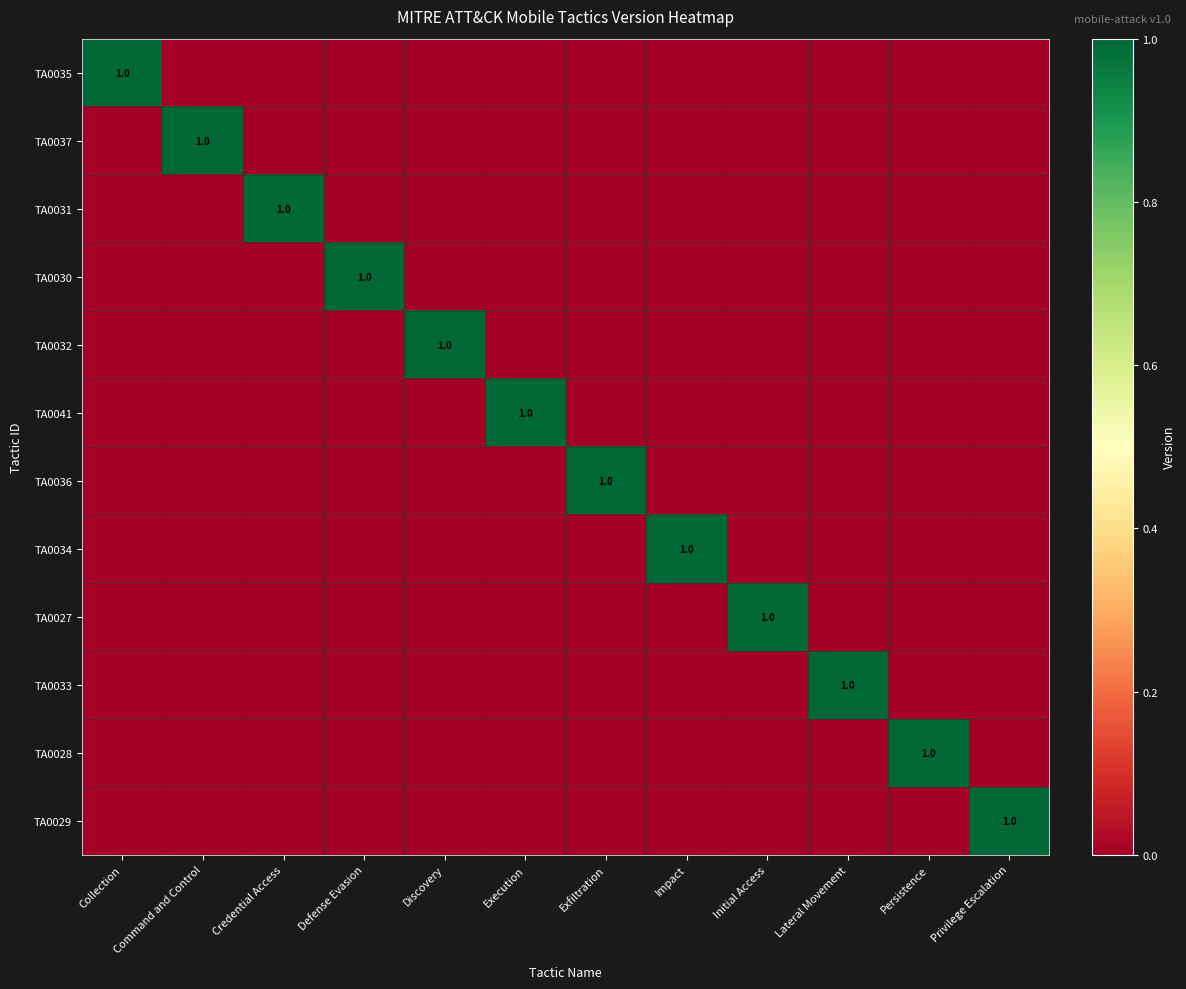

List the series in order of their peak value, lowest first.

TA0035, TA0037, TA0031, TA0030, TA0032, TA0041, TA0036, TA0034, TA0027, TA0033, TA0028, TA0029